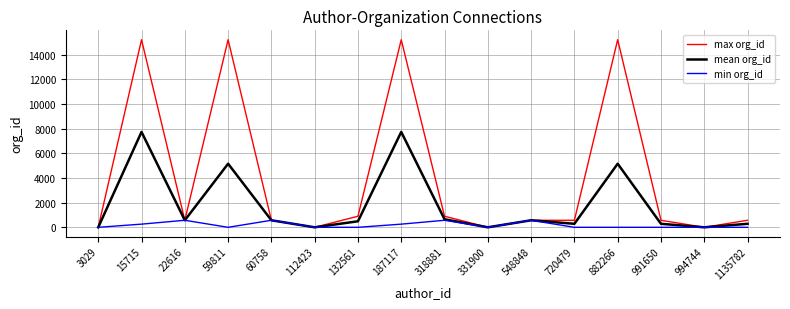

List the series in order of their peak value, highest first.

max org_id, mean org_id, min org_id